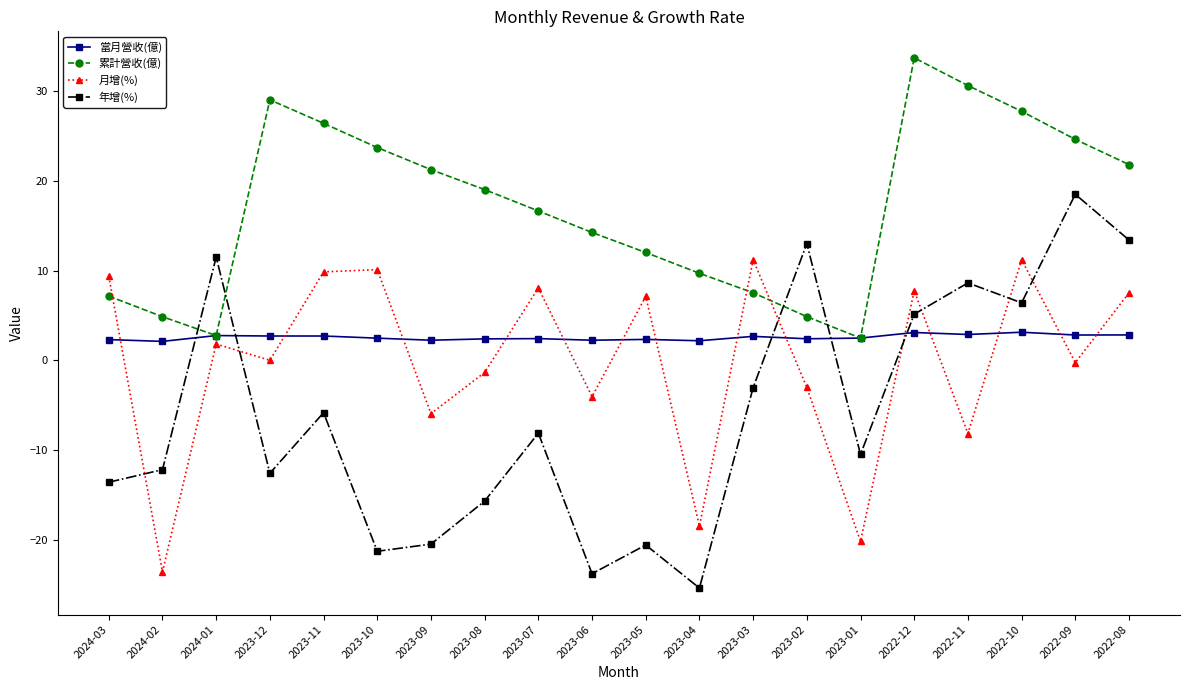

What is the label of the 17th point from the left?

2022-11